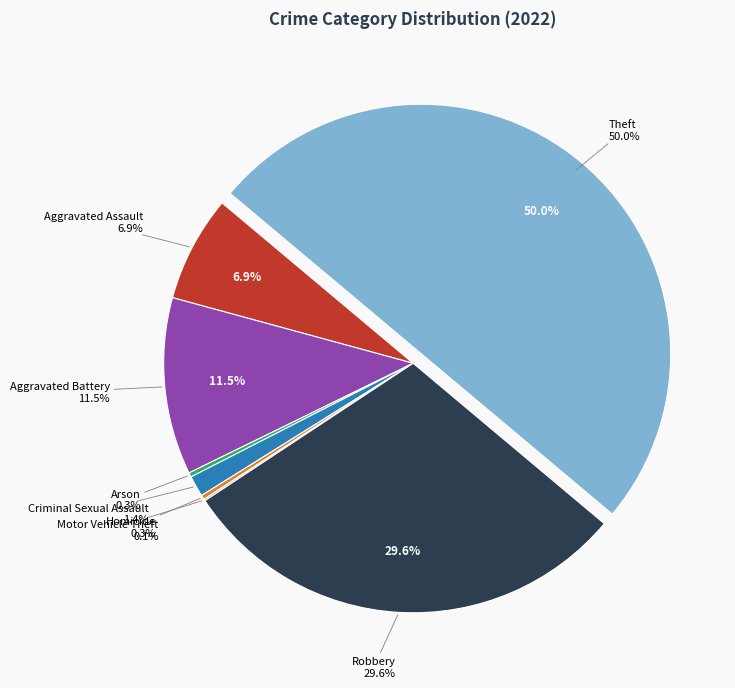

Does any single category account for the majority?

No